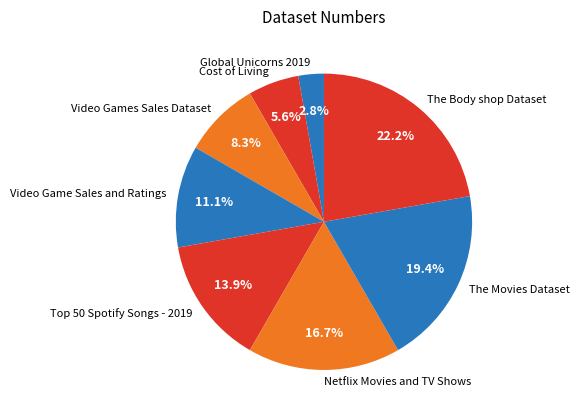

To the nearest percent, what is the average slice percentage?

12%